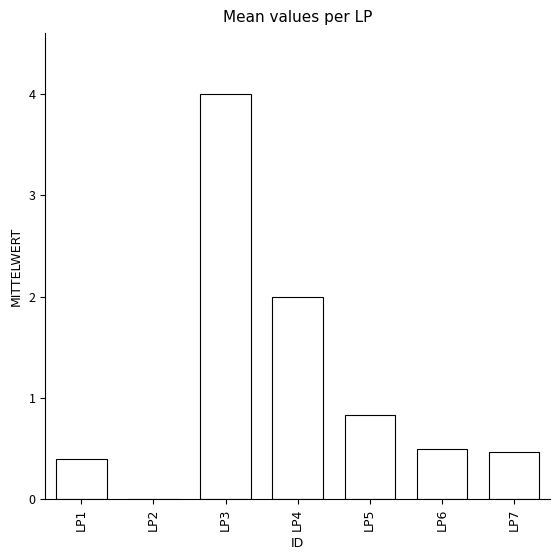

Which label corresponds to the largest value in the chart?

LP3